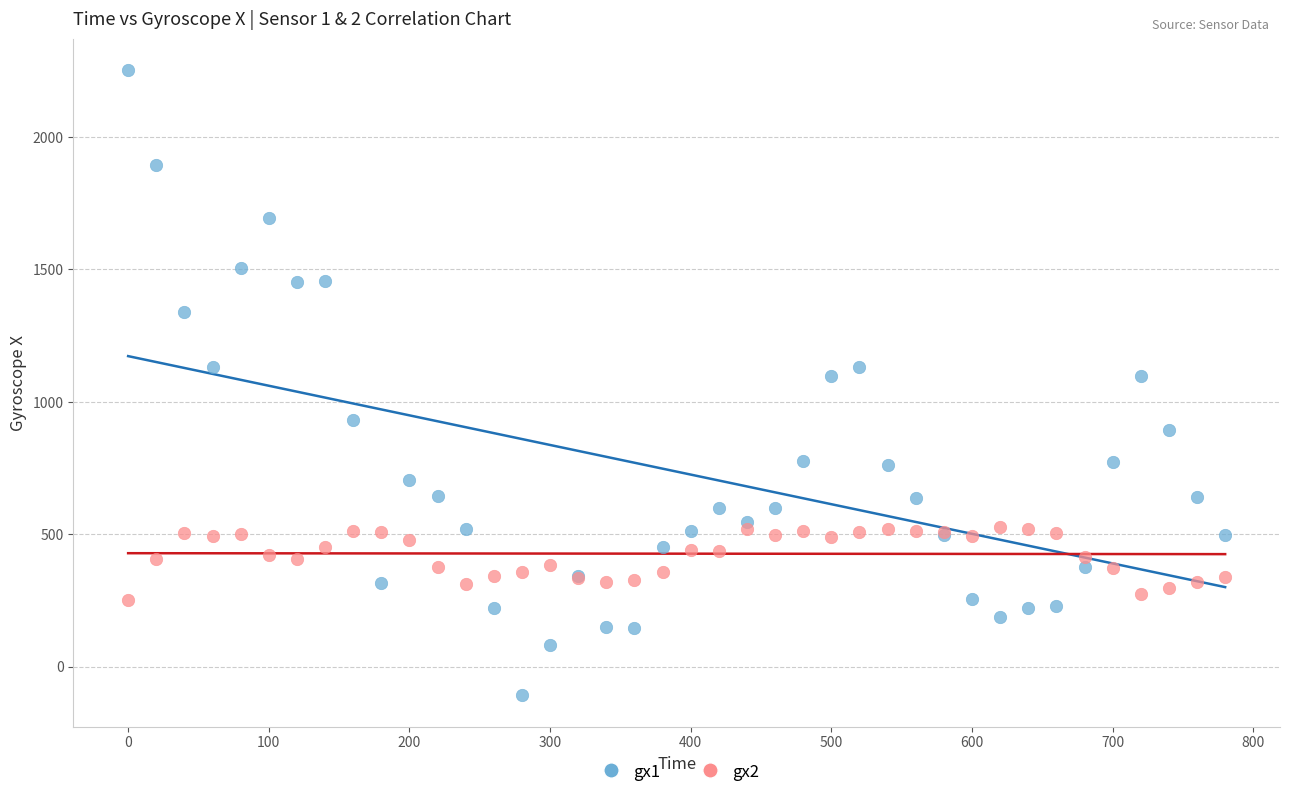

Which series contains the lowest Y value?

gx1